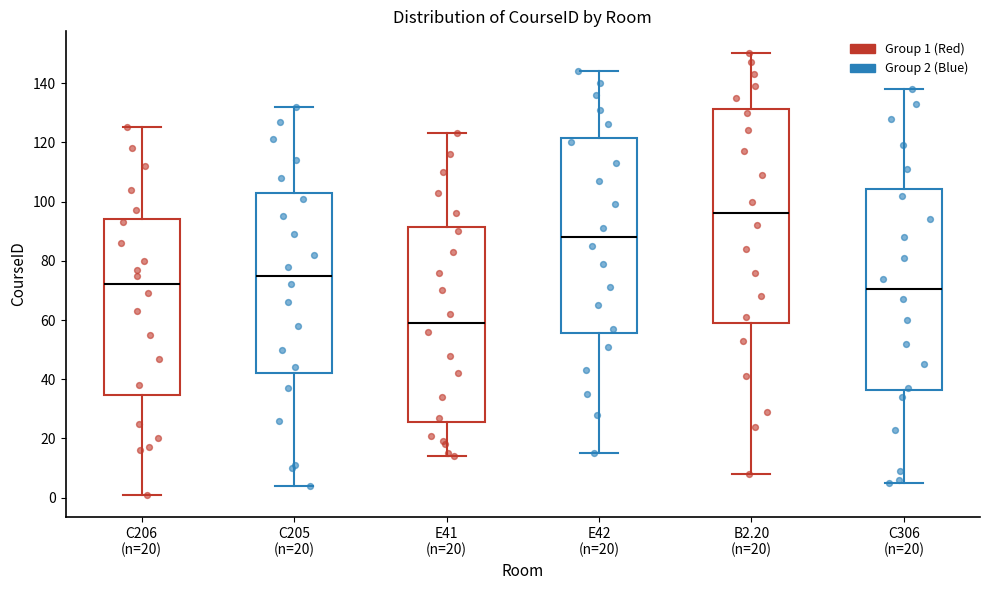

Reading left to right, transcribe this box plot: for each box, give where its median line is, the range the box spans, and where its two whiskers end, as read against the y-axis. The values are not printed on the chart, so give them approximately, as read against the axis.

C206 (n=20): median 72, box 34 to 94, whiskers 2 to 126
C205 (n=20): median 76, box 42 to 102, whiskers 4 to 132
E41 (n=20): median 60, box 26 to 92, whiskers 14 to 124
E42 (n=20): median 88, box 56 to 122, whiskers 16 to 144
B2.20 (n=20): median 96, box 60 to 132, whiskers 8 to 150
C306 (n=20): median 70, box 36 to 104, whiskers 6 to 138